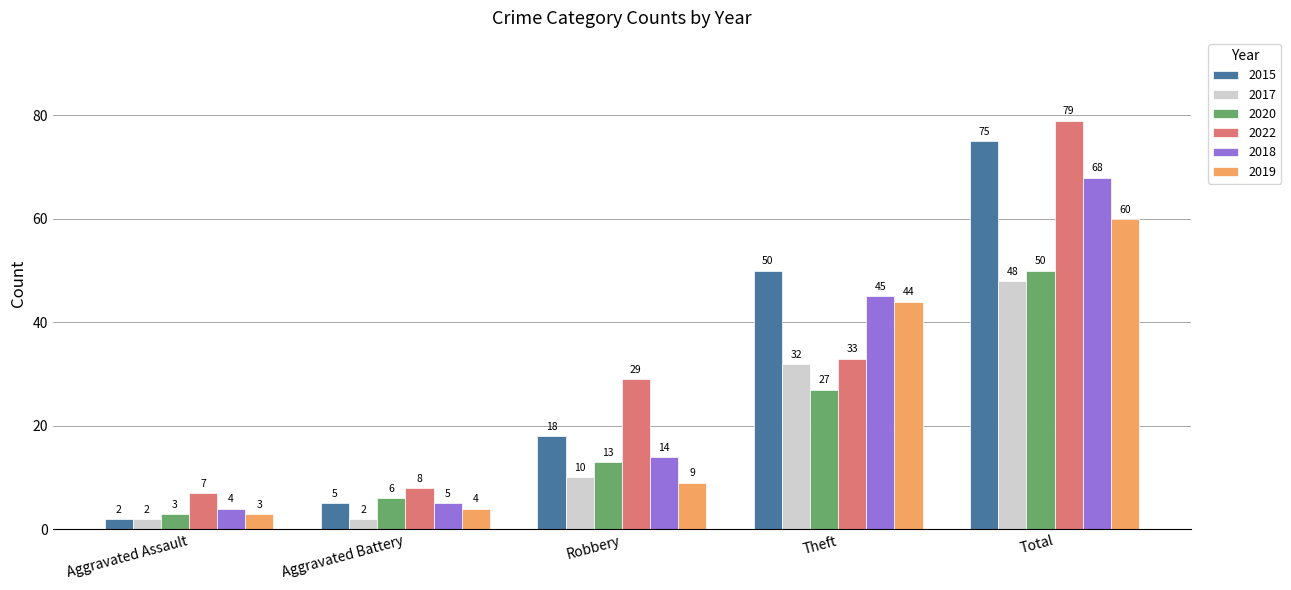

What is the label of the 4th bar from the left?

Theft